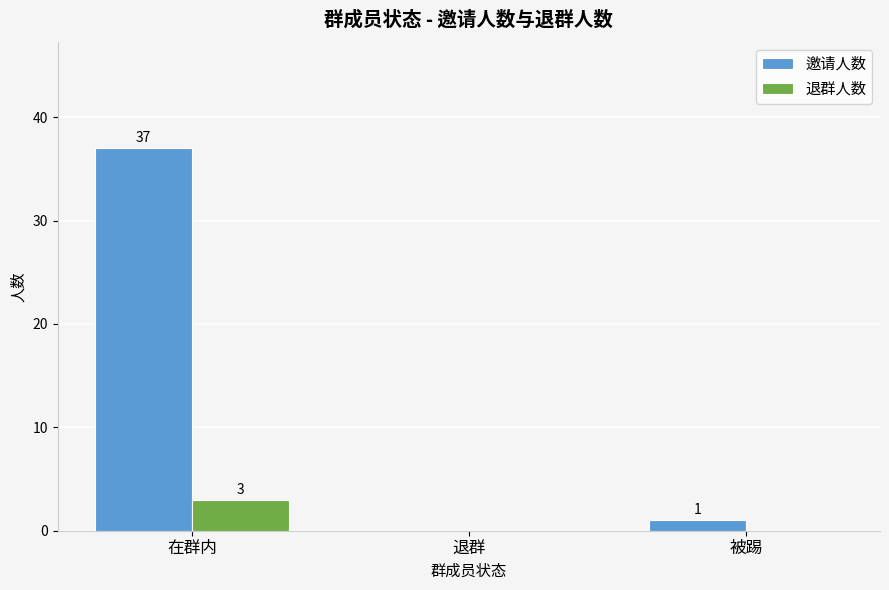

Which series has the largest total across all categories?

邀请人数